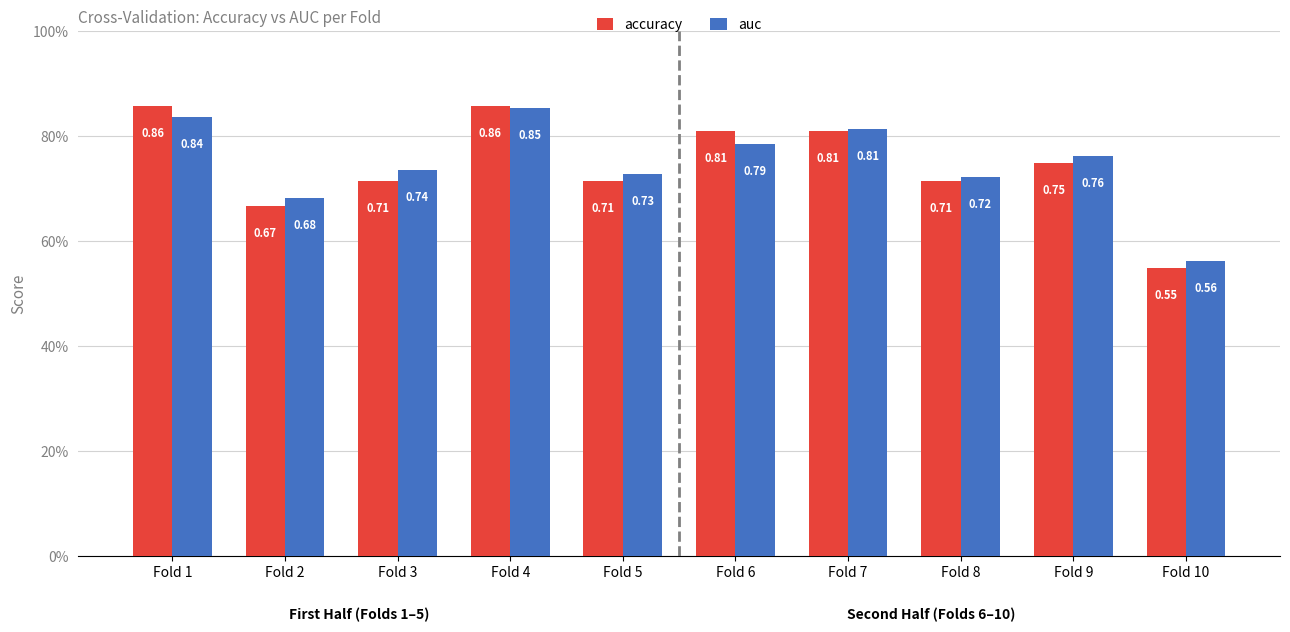

True or false: accuracy has a value of 0.8 at Fold 6.

True